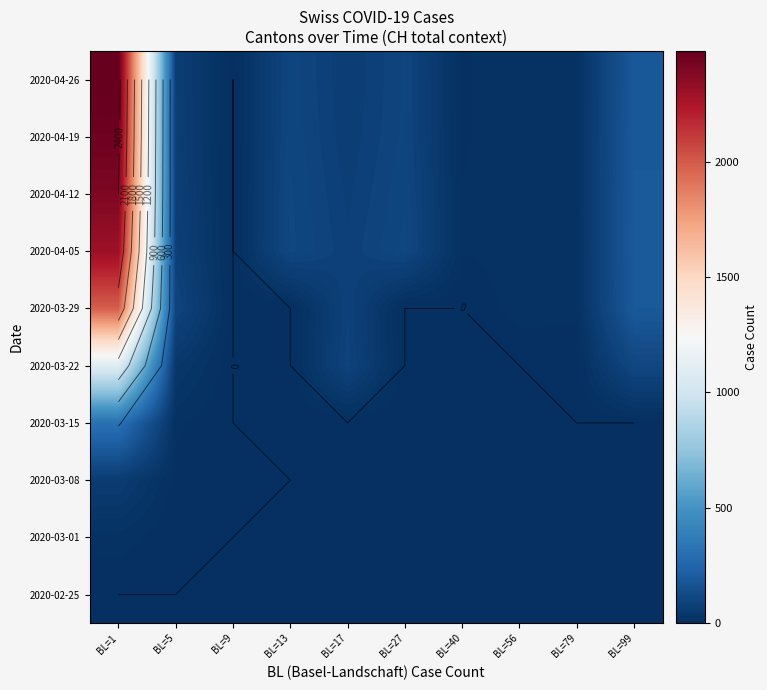

List the labels in order of 2020-02-25 value, smallest first.

BL=1, BL=5, BL=9, BL=13, BL=17, BL=27, BL=40, BL=56, BL=79, BL=99